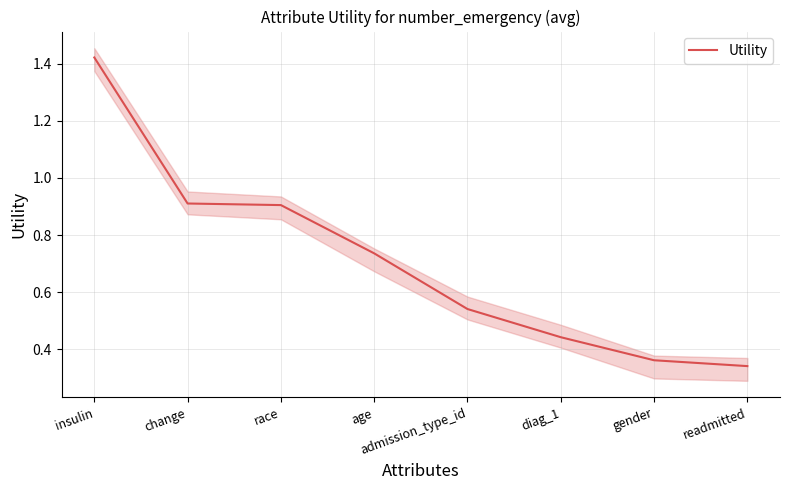

True or false: the data shows 0.5 at admission_type_id.

True